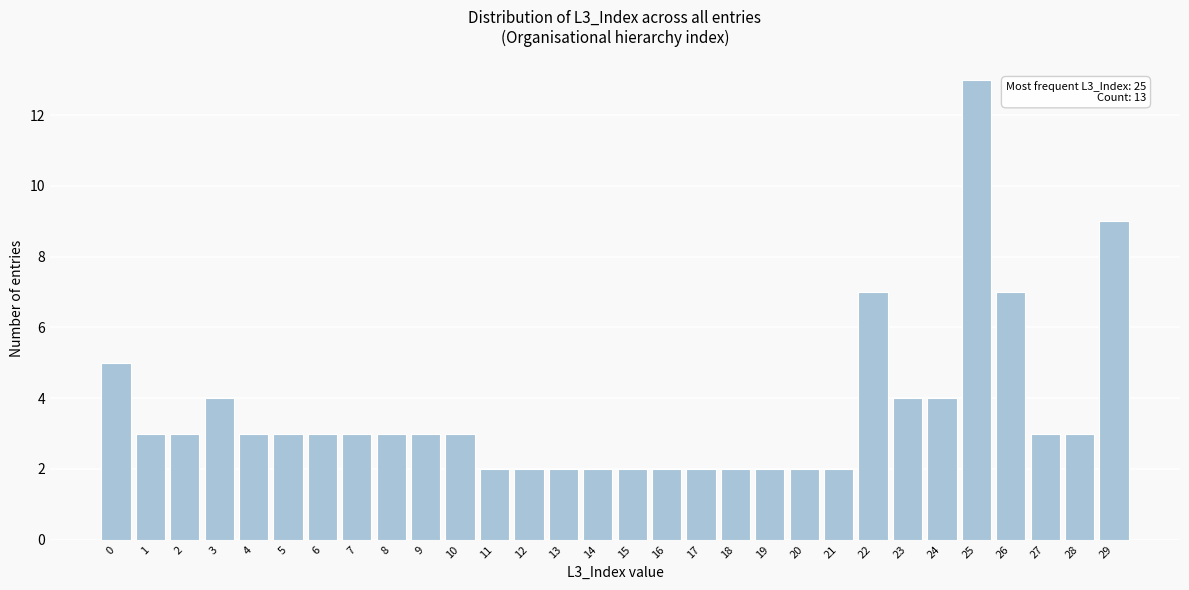

Reading right to left, extract all data points from this chart.

9	3	3	7	13	4	4	7	2	2	2	2	2	2	2	2	2	2	2	3	3	3	3	3	3	3	4	3	3	5